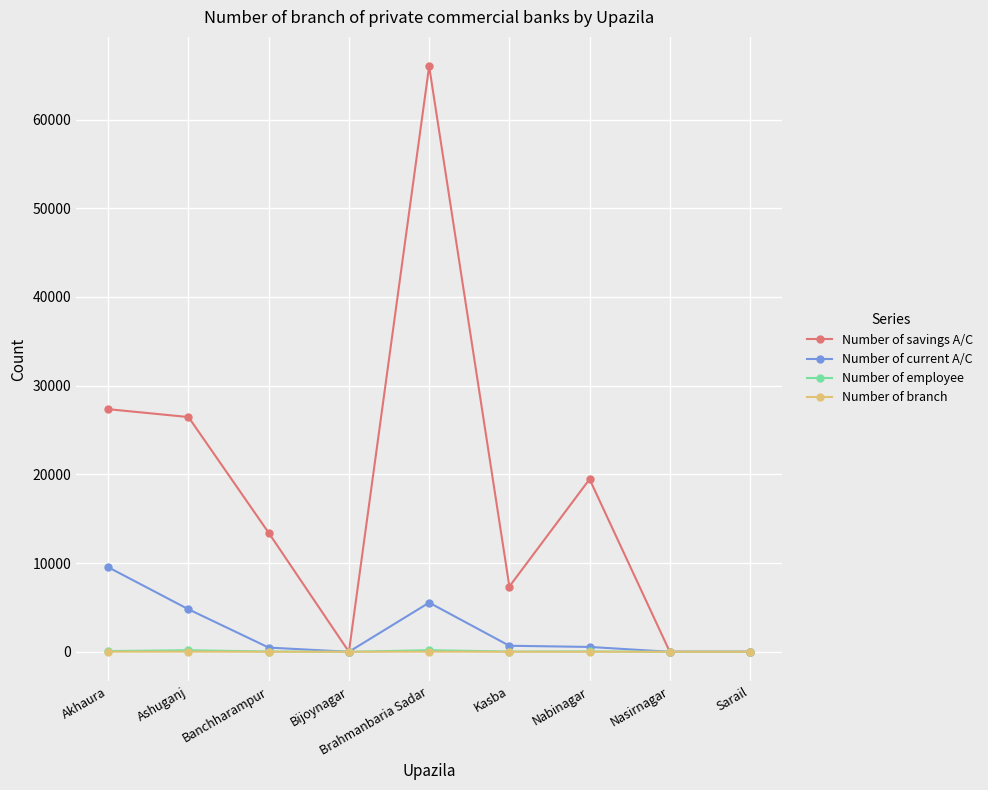

The Number of employee series shows 0 at Sarail. True or false?

True